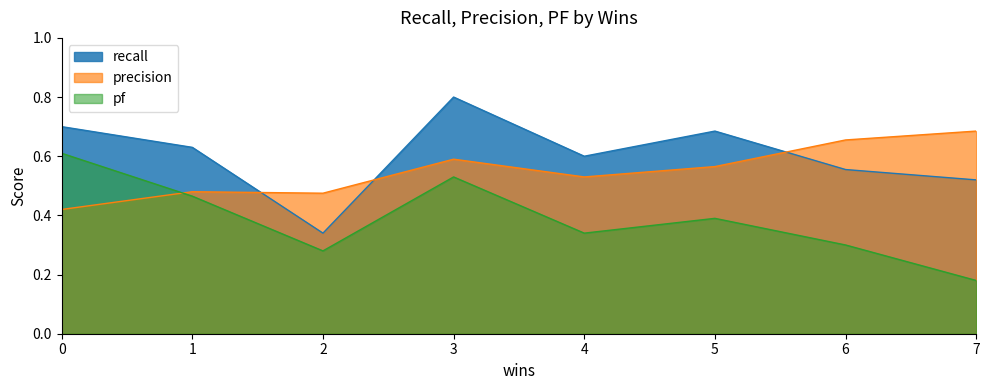

List the series in order of their overall mean, lowest first.

pf, precision, recall